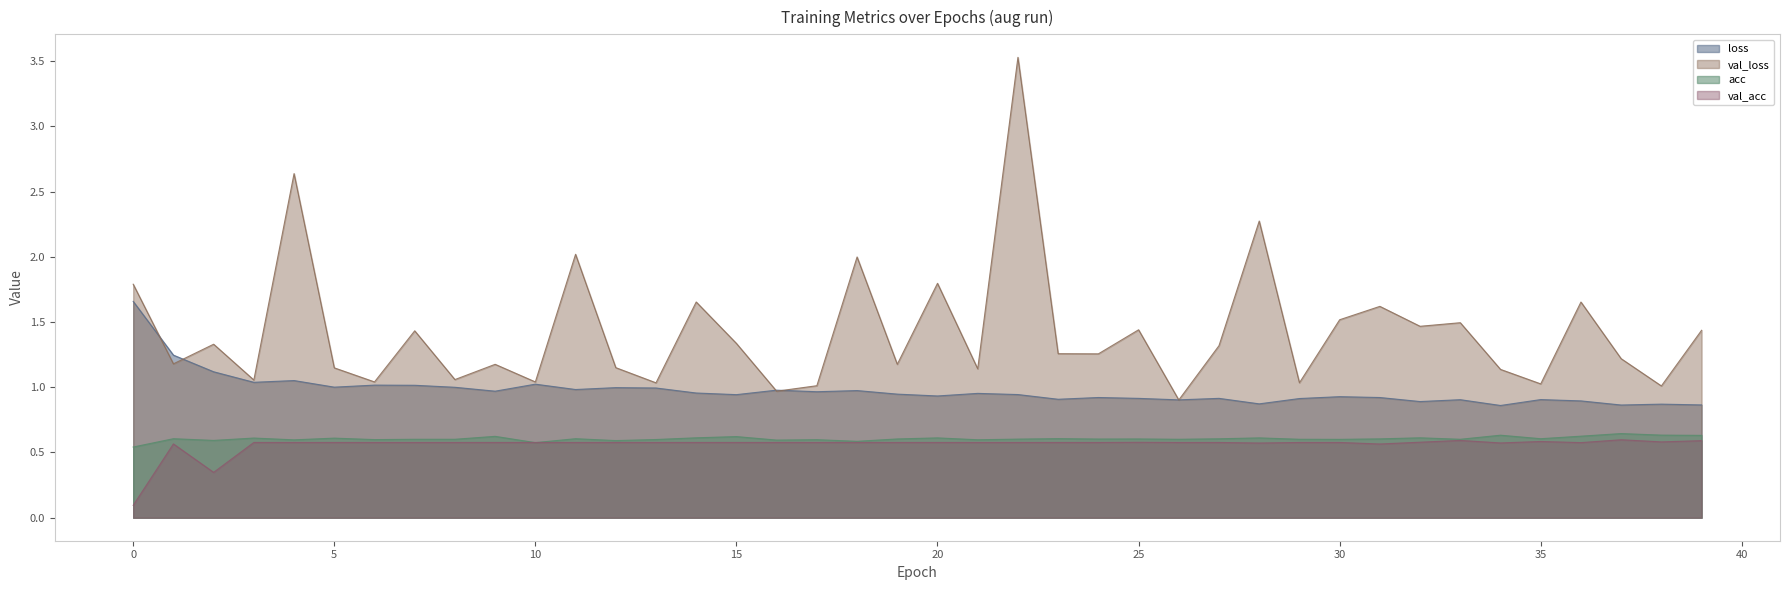

What is the total value across all series at 28?

4.3